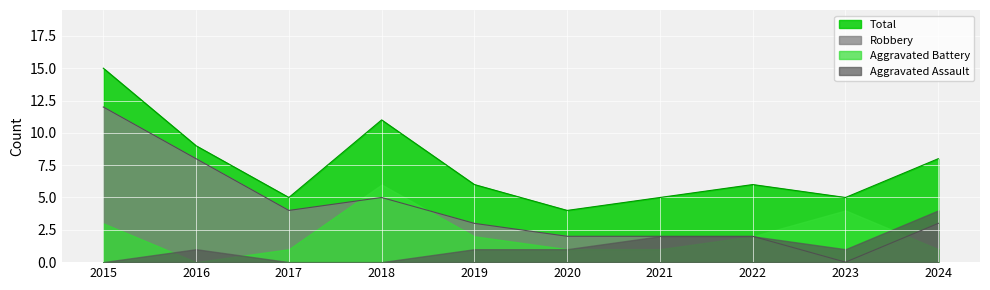

List the series in order of their peak value, highest first.

Total, Robbery, Aggravated Battery, Aggravated Assault